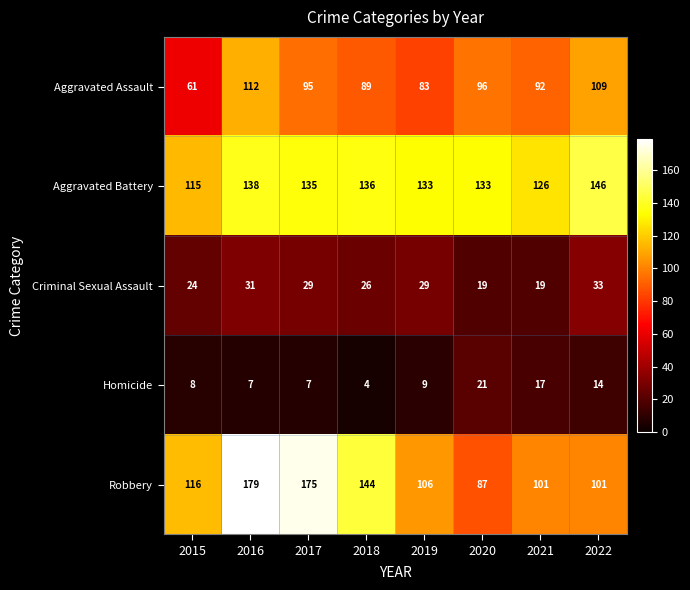

True or false: Robbery has a value of 177 at 2021.

False